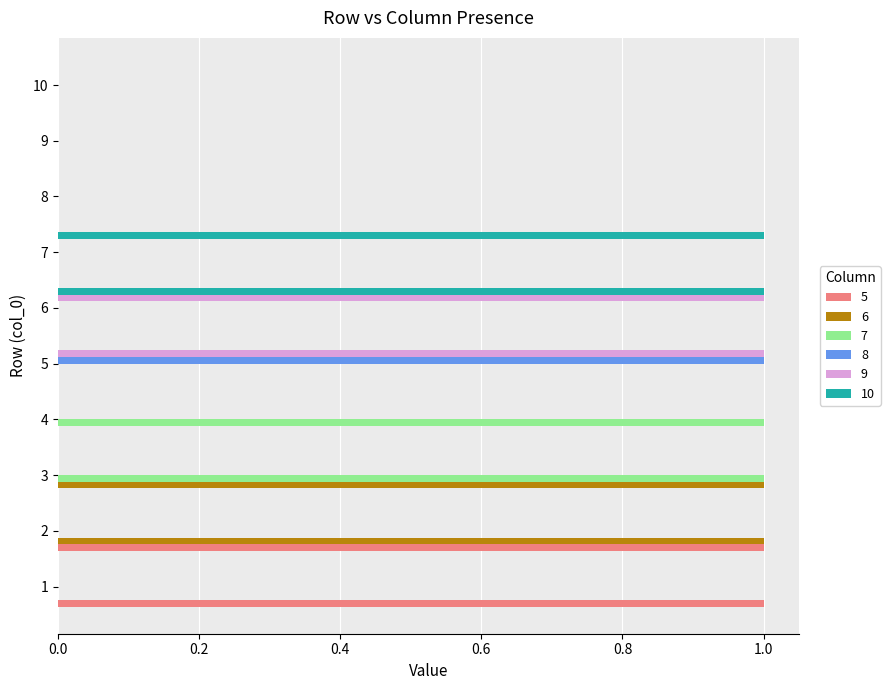

The value of 7 at 9 is 0. True or false?

True